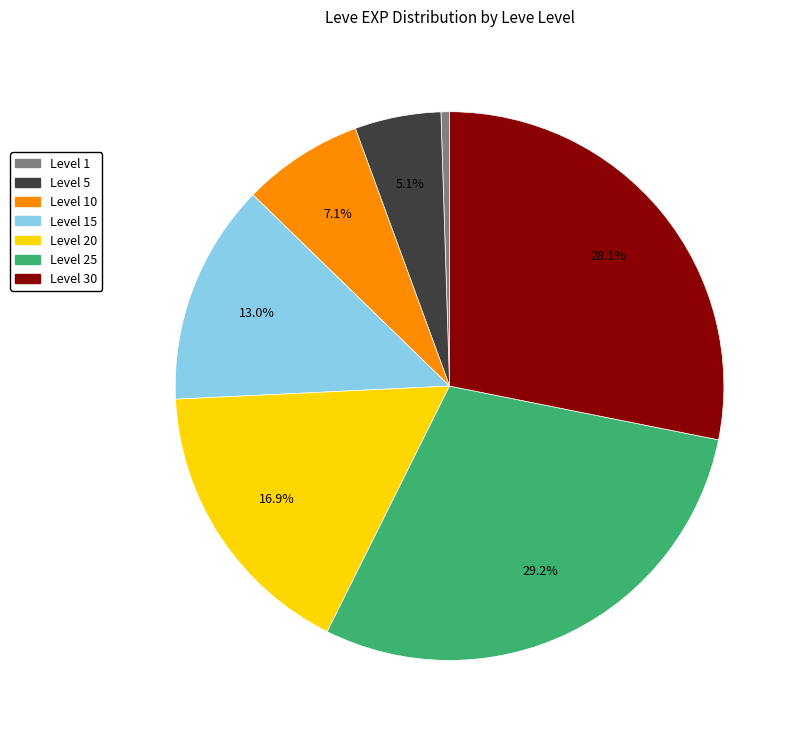

Does any single category account for the majority?

No